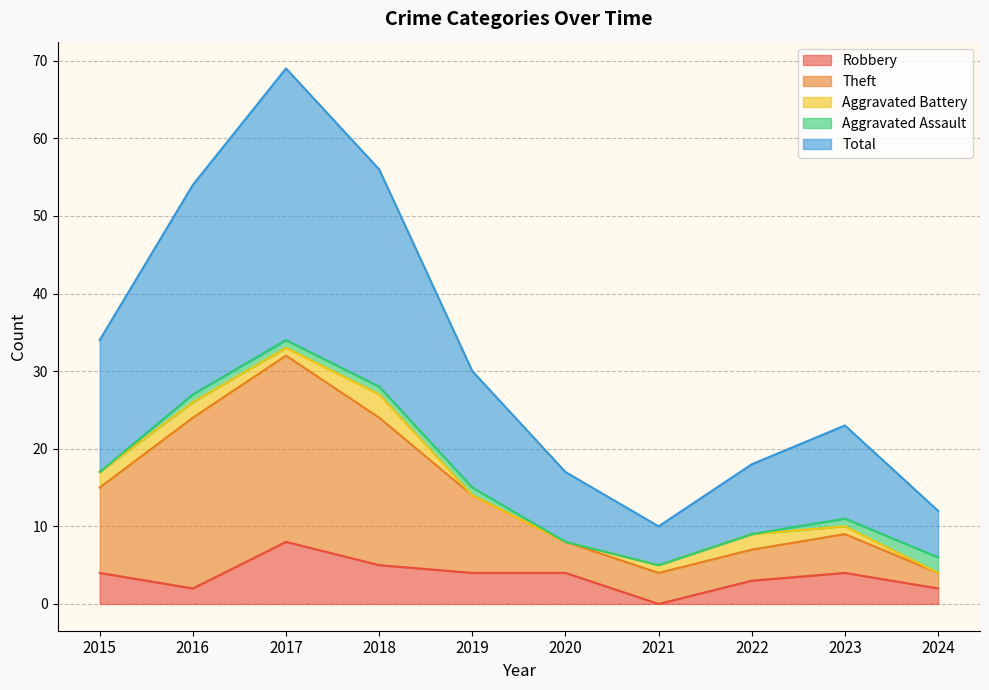

In Theft, how many points are lower than both neighbors (excluding endpoints)?

1